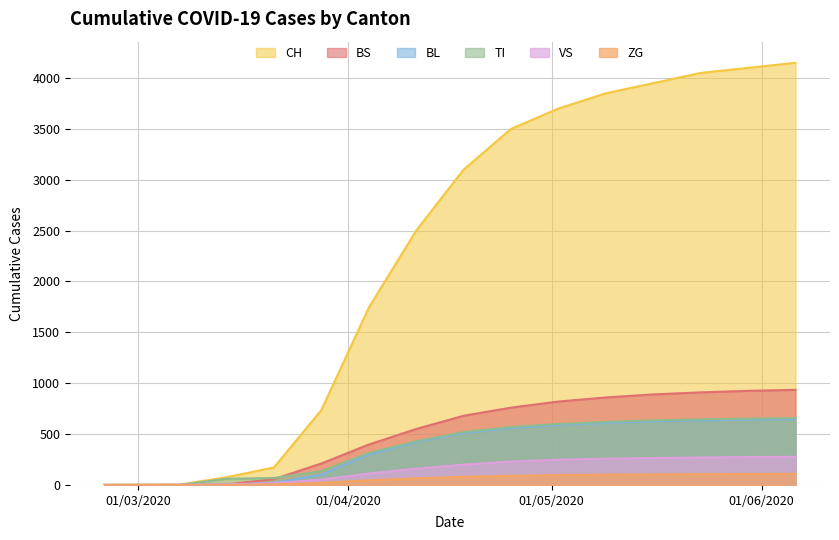

What is the maximum value shown in the chart?

4150